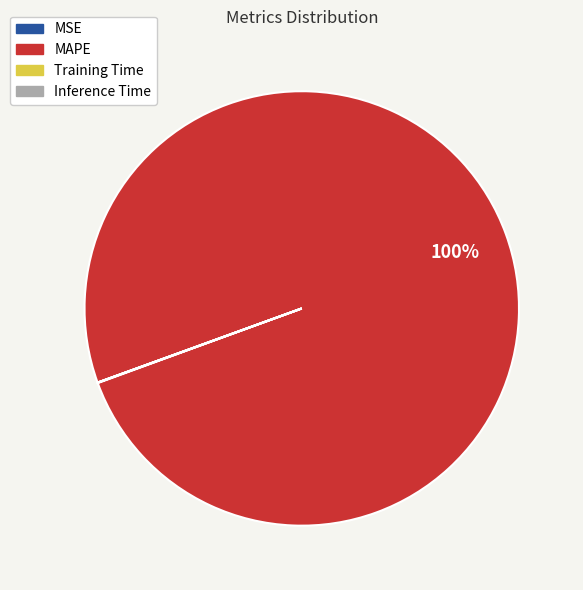

Which slice is the largest?

MAPE